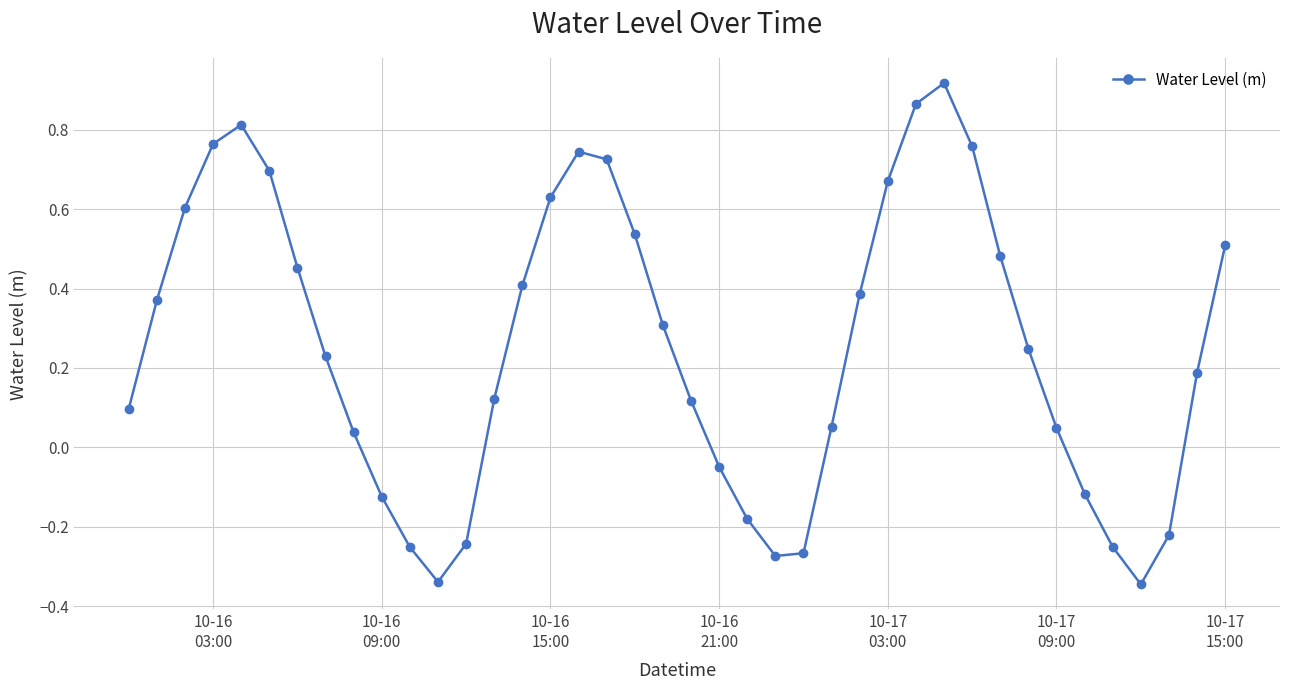

True or false: the data has more than 2 interior local peaks.

True